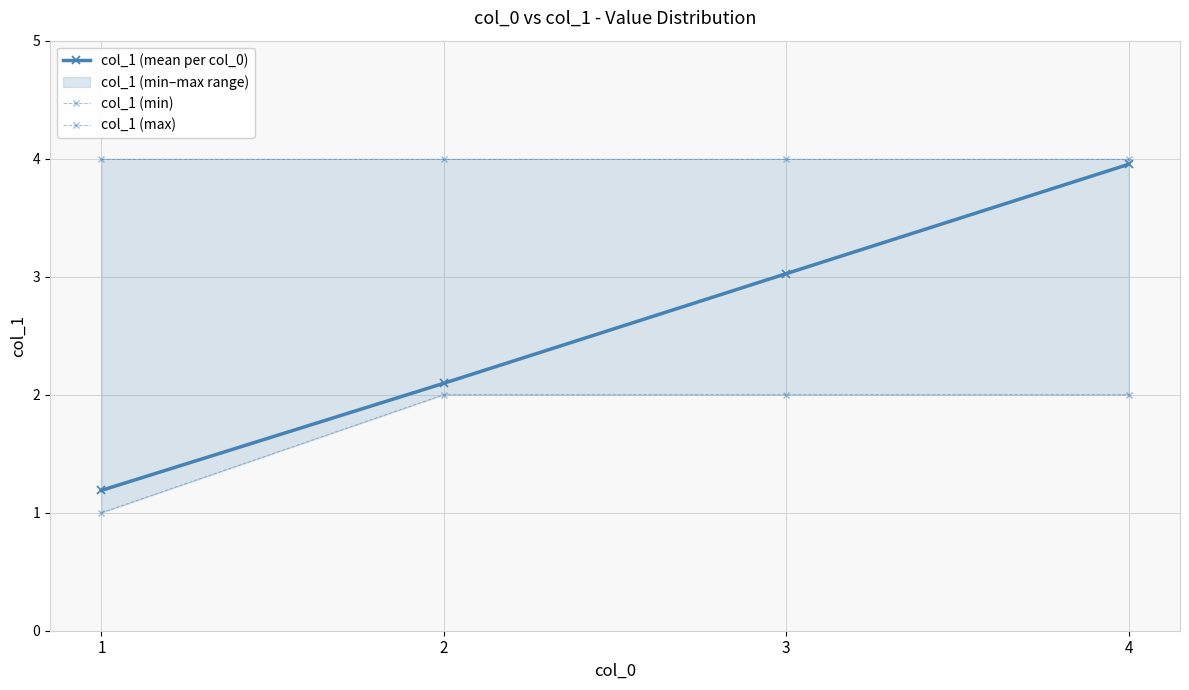

What is the average value of the col_1 (mean per col_0) series?

2.6